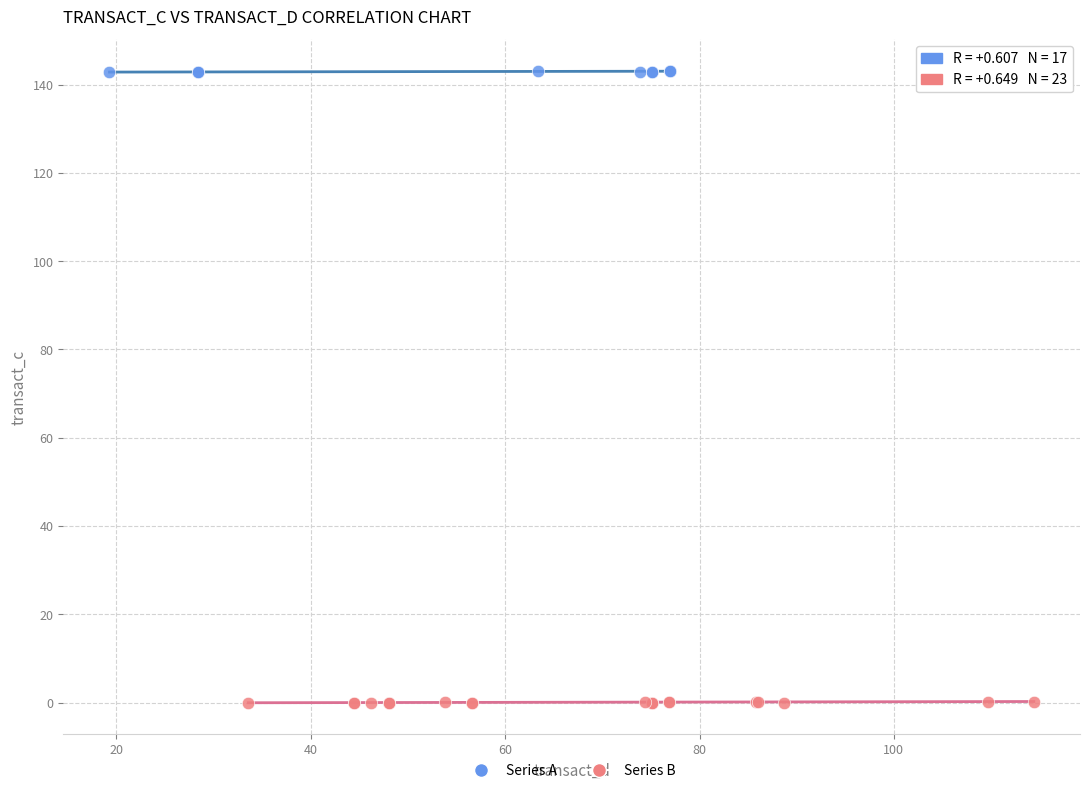

Which series reaches the maximum Y coordinate?

Series A